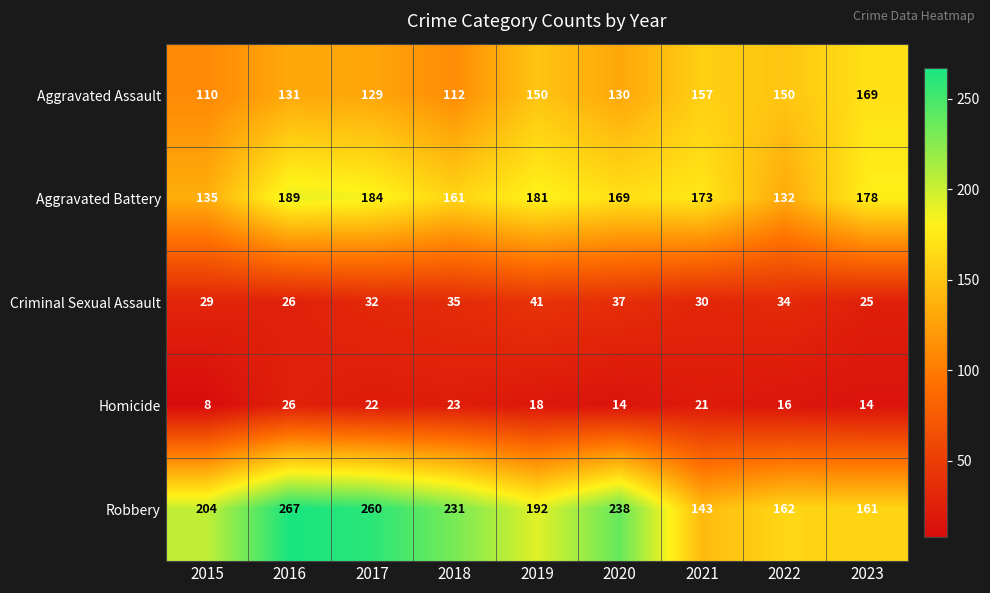

What is the total value across all series at 2022?

494